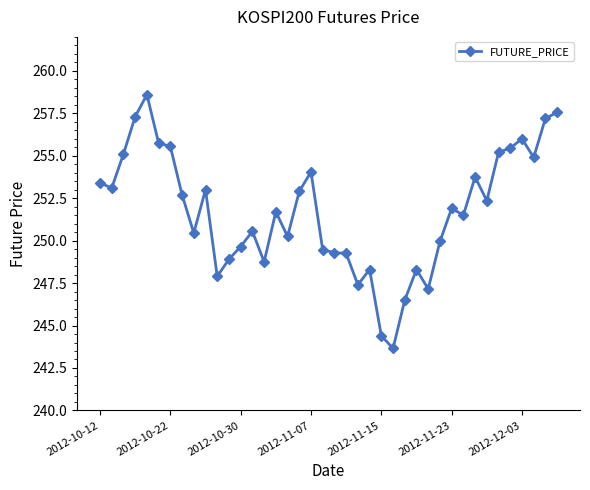

What is the value of the 35th point from the left?

255.2